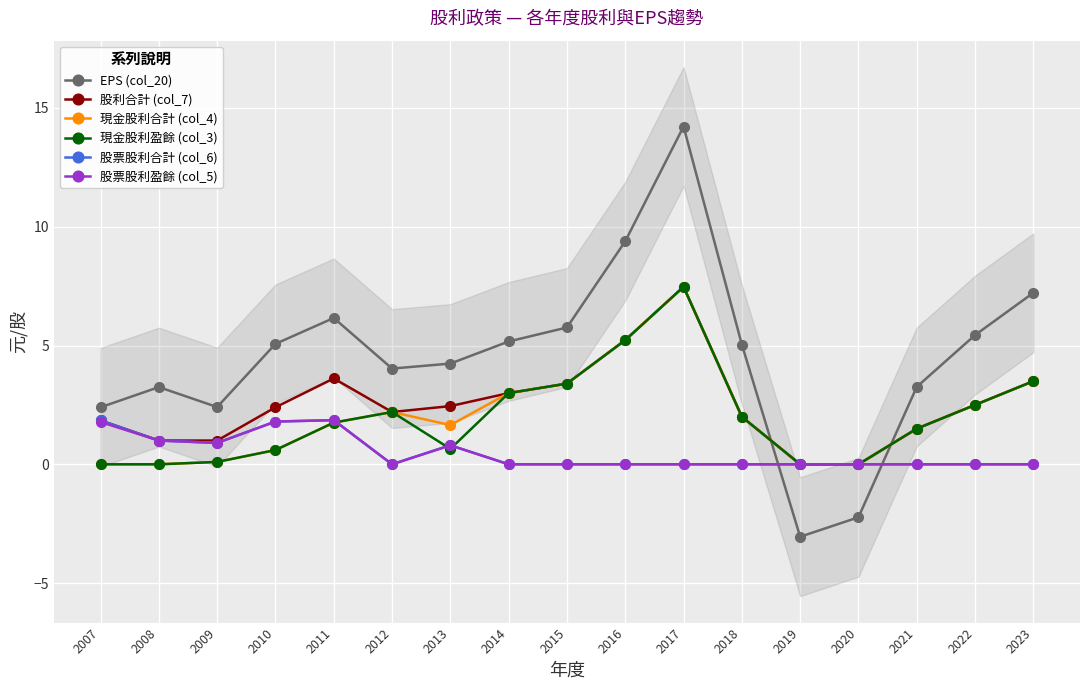

True or false: 股利合計 (col_7) and 股票股利合計 (col_6) cross at least once.

False